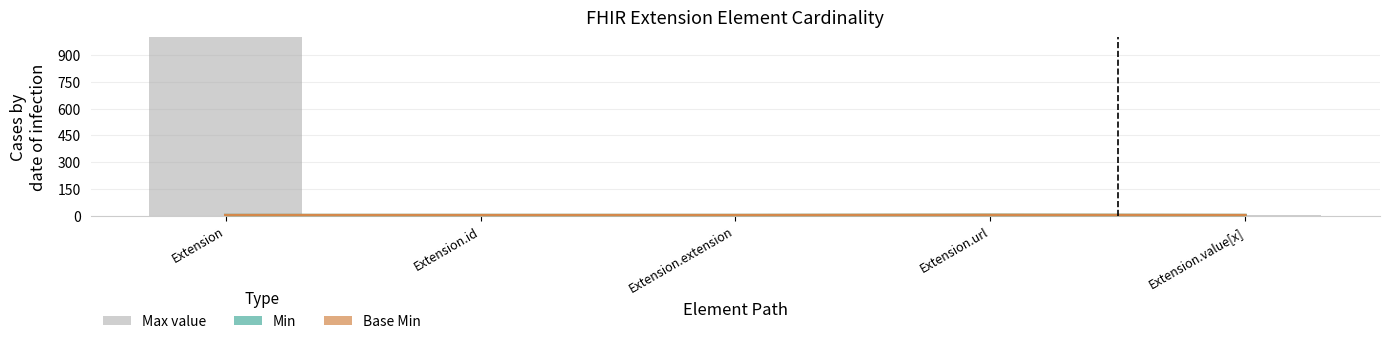

What is the difference between the Max value values at Extension.url and Extension?

998